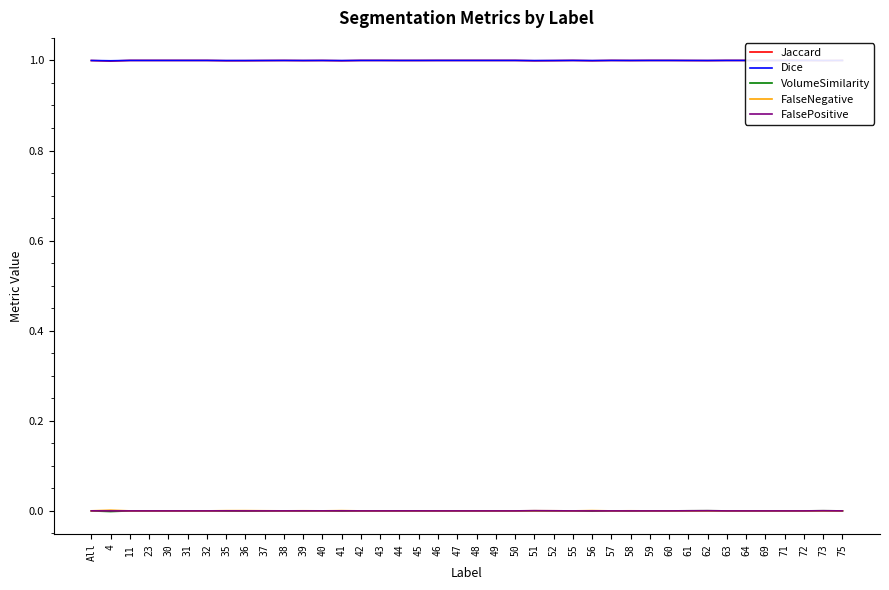

At which category does the chart reach its peak across all series?

11